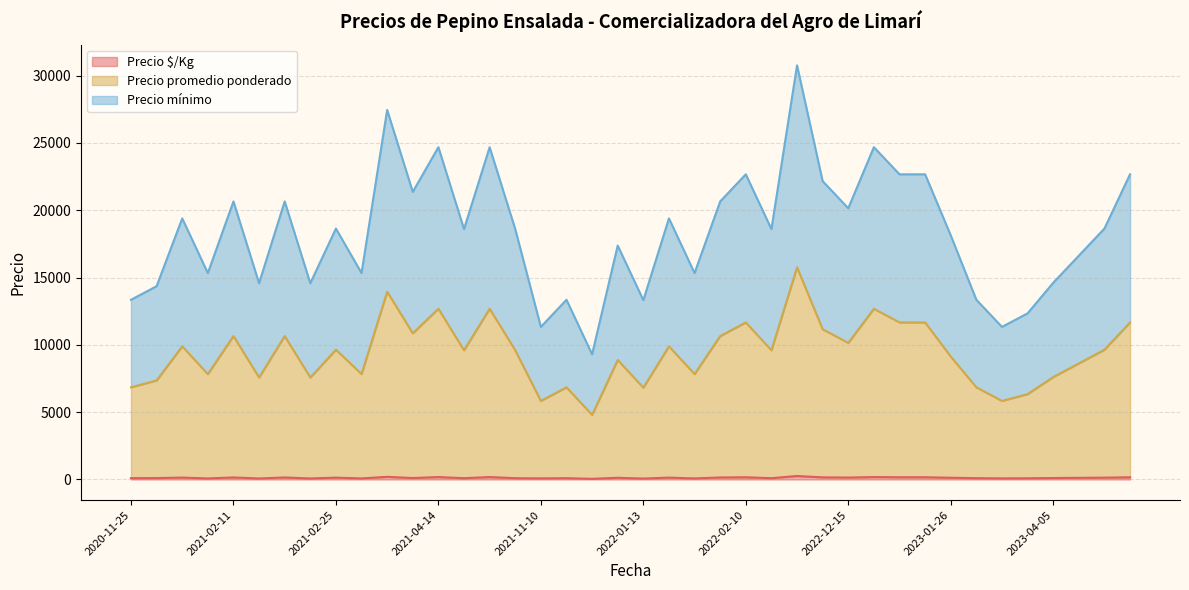

What are all the series names shown in the legend?

Precio $/Kg, Precio promedio ponderado, Precio mínimo